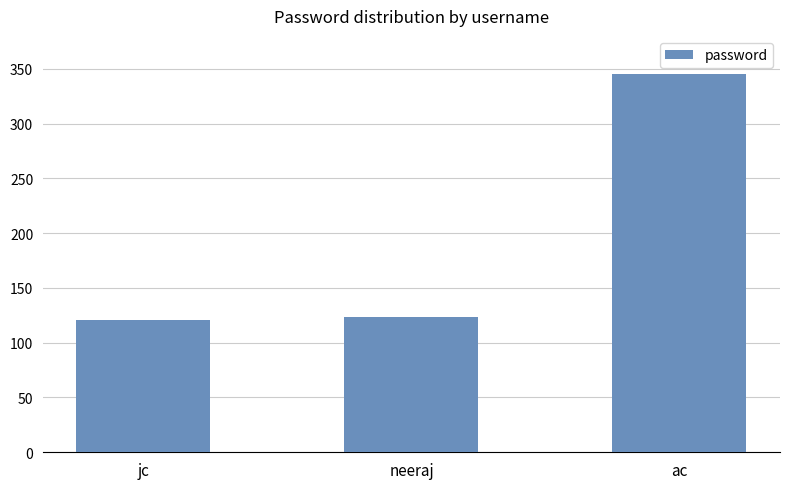

True or false: the data shows 123 at neeraj.

True